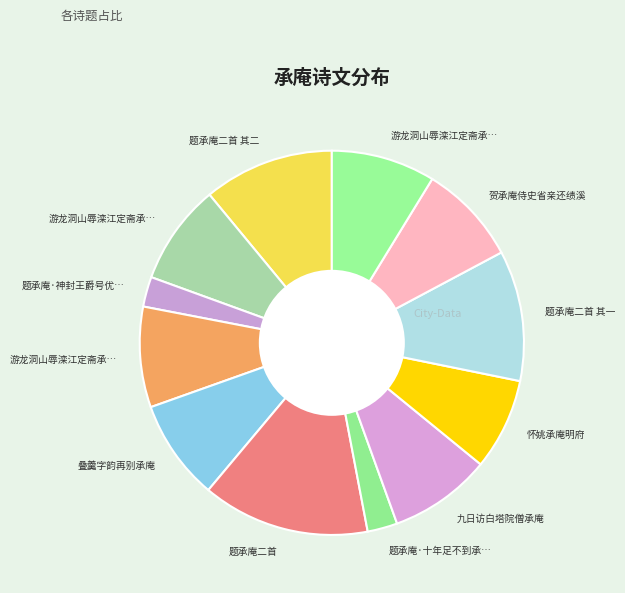

Count the number of slices in the pie.

12